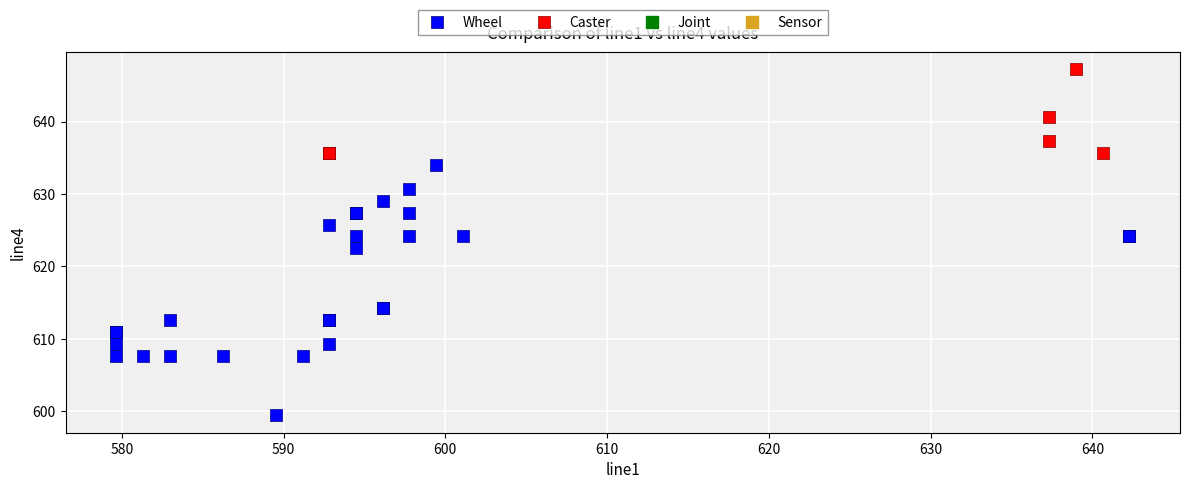

Which series contains the highest Y value?

Caster